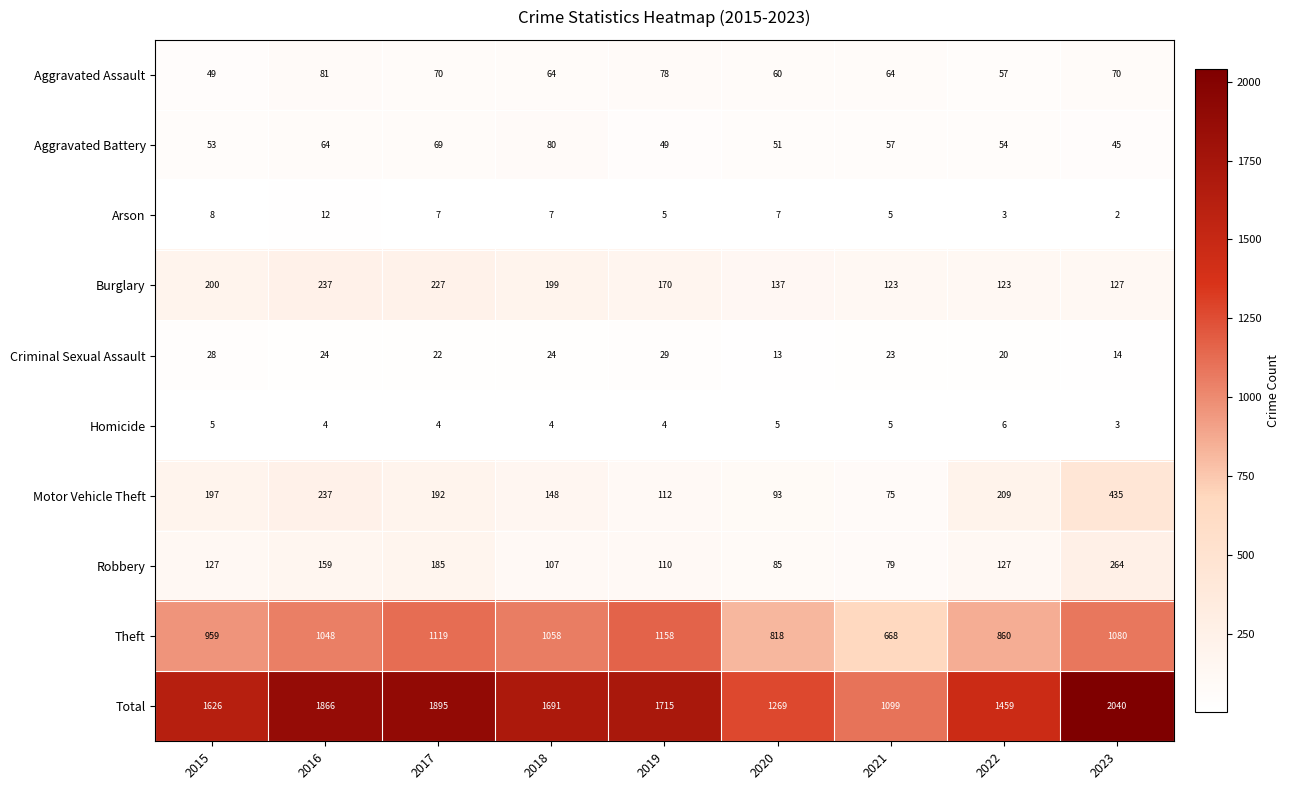

Where is Robbery nearest to the value 171?

2016